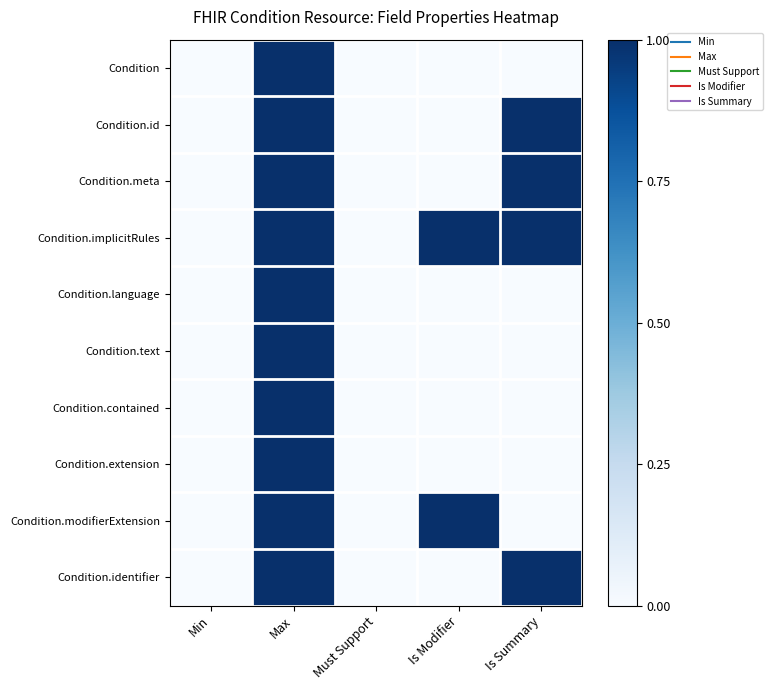

How many distinct data groups are displayed?

10